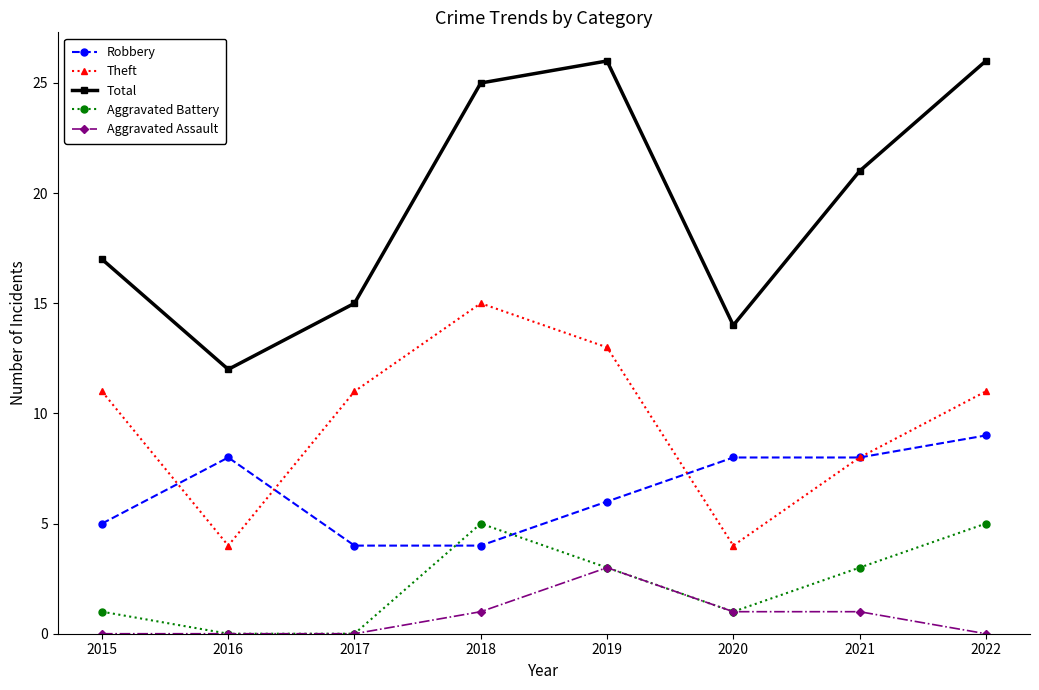

True or false: Aggravated Assault has a value of 1 at 2016.

False